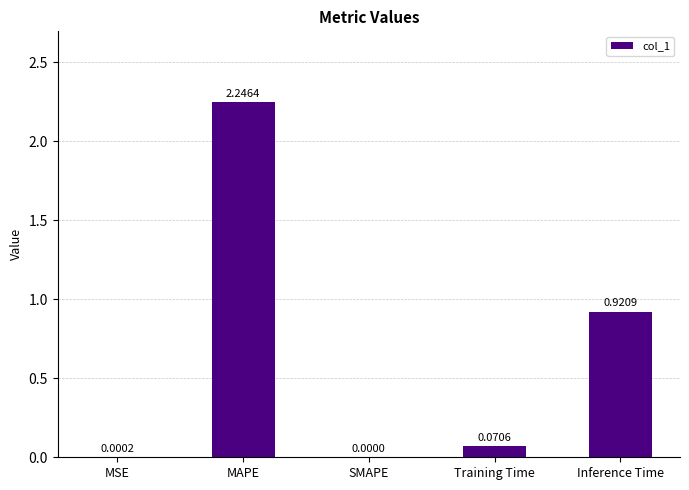

What is the change in value from SMAPE to Training Time?

+0.1